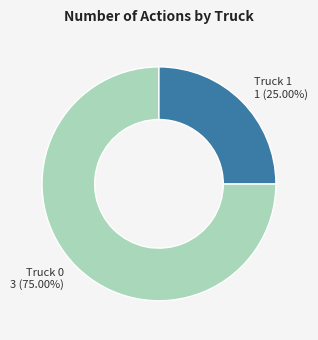

To the nearest percent, what is the difference between the largest and smallest slice percentages?

50%